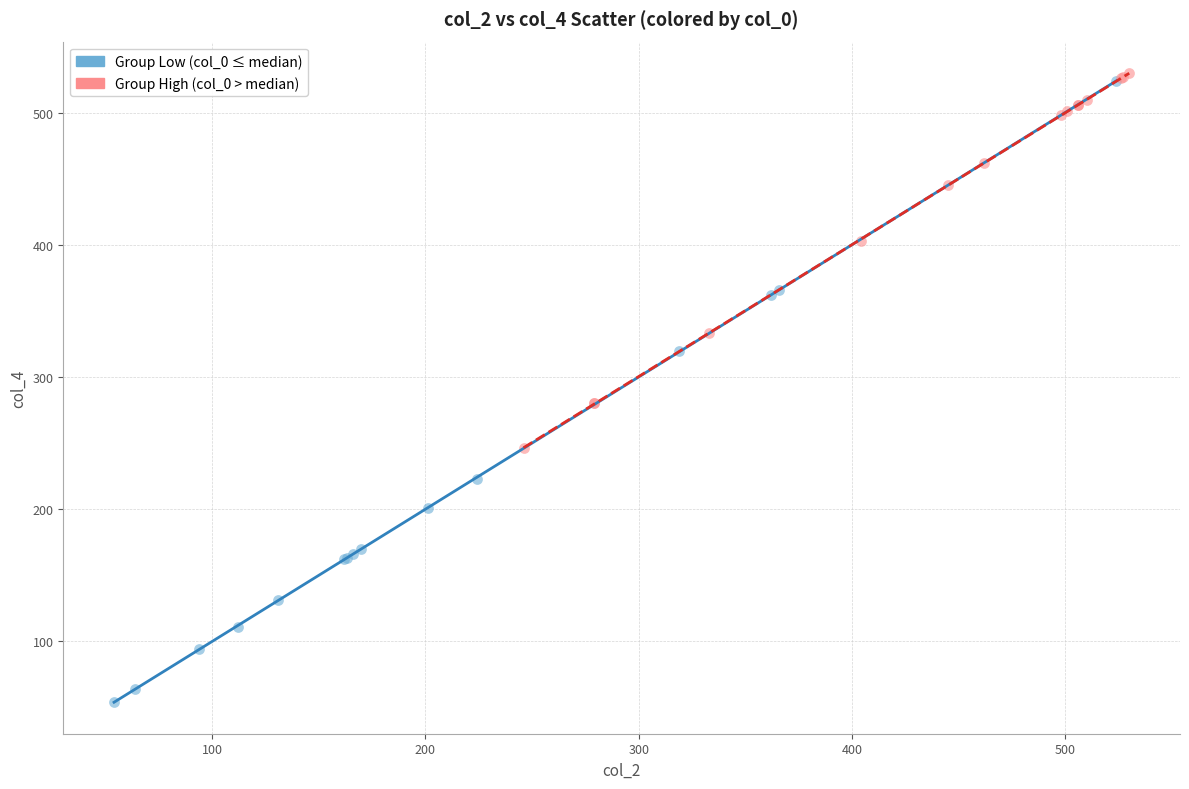

Which series has the widest spread of Y values?

Group Low (col_0 ≤ median)